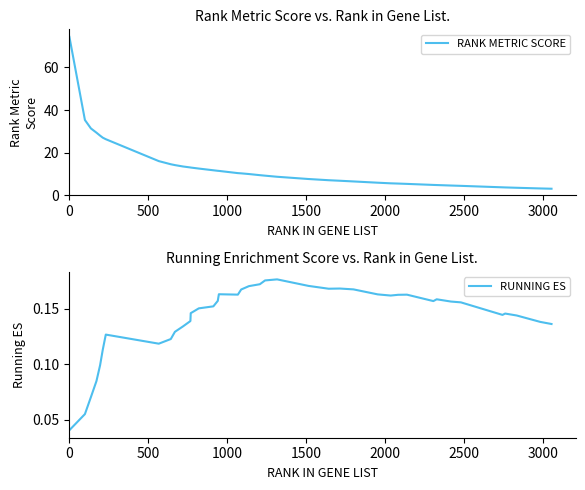

What is the highest value of the RANK METRIC SCORE series?

74.3